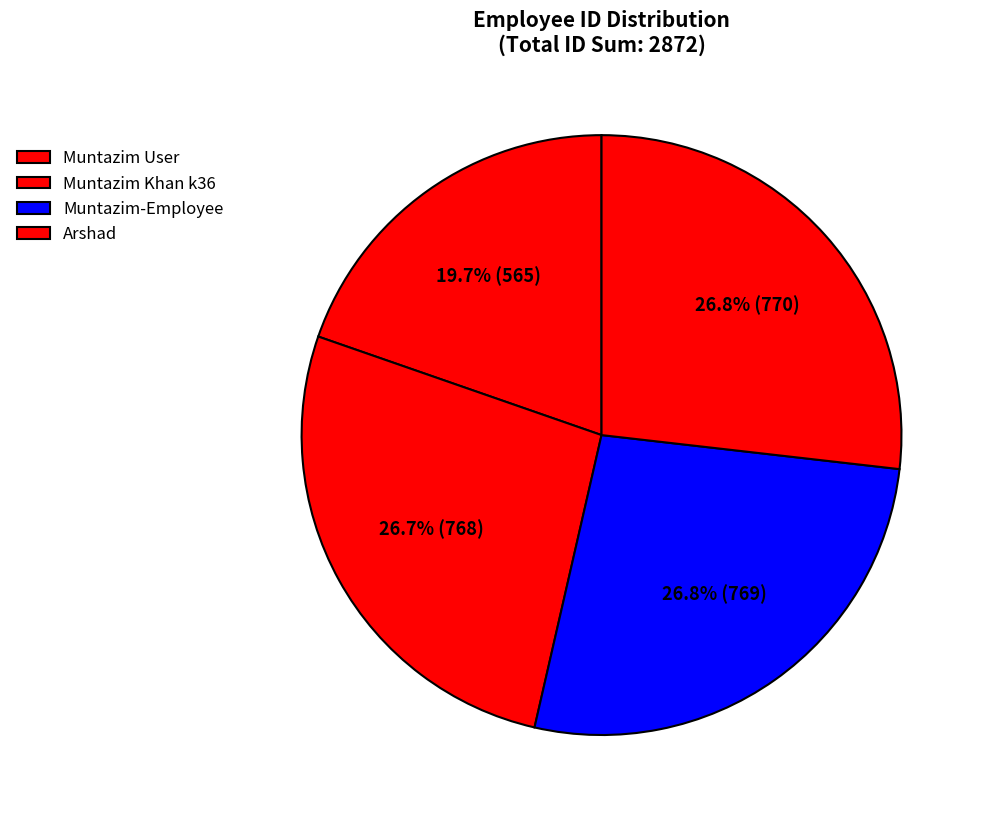

How much of the chart is everything except Muntazim User?

80.3%